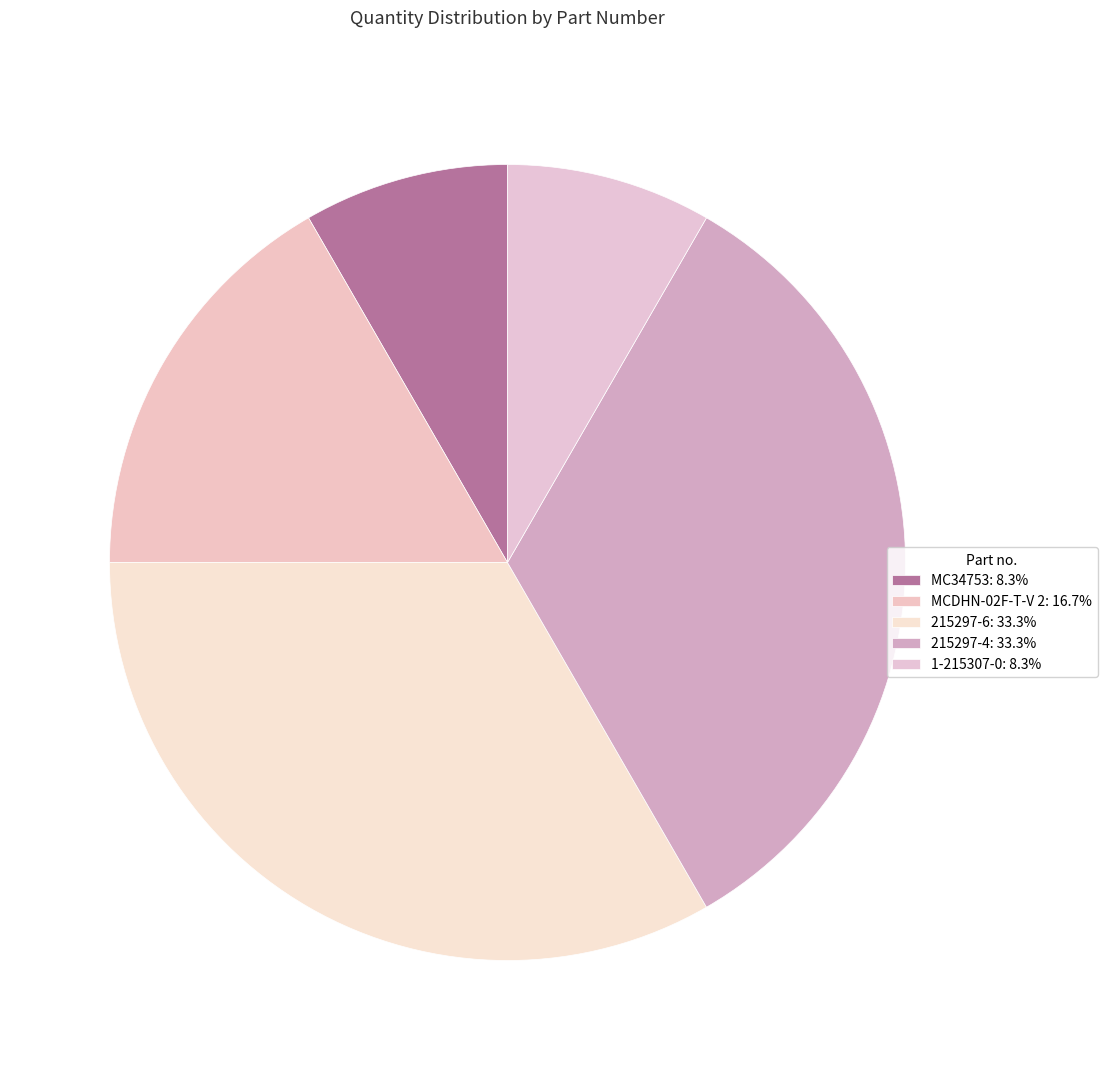

Is the sum of 215297-4 and MCDHN-02F-T-V 2 greater than half?

No